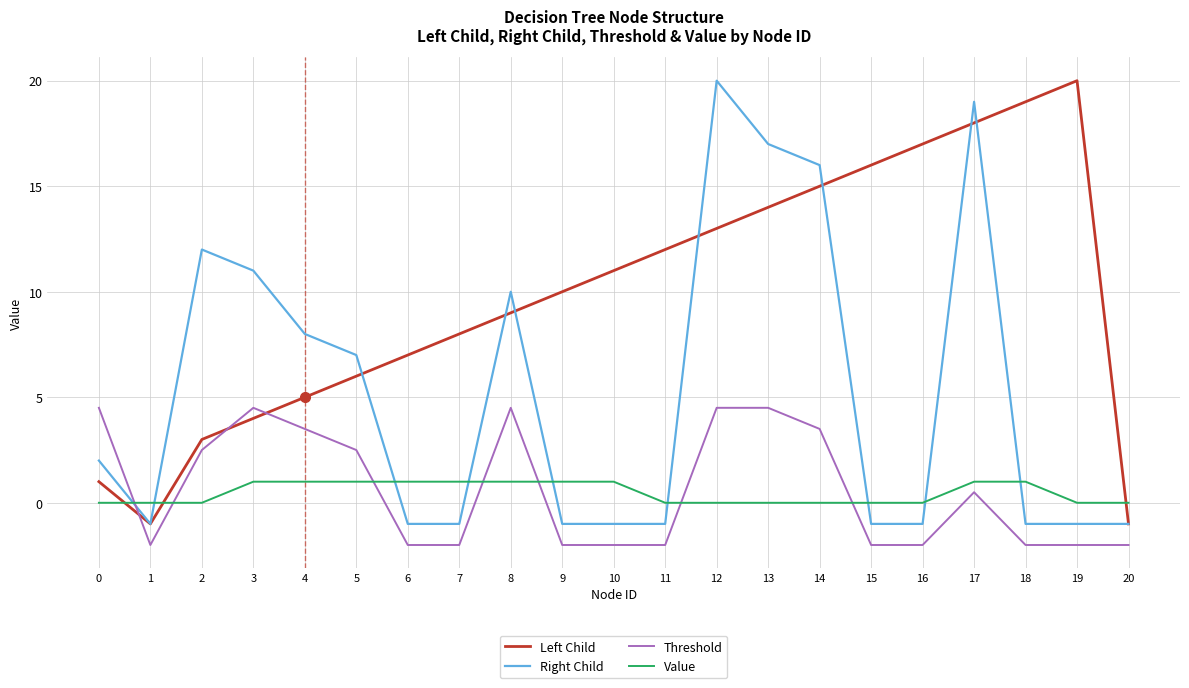

How many times do Left Child and Threshold cross each other?

3